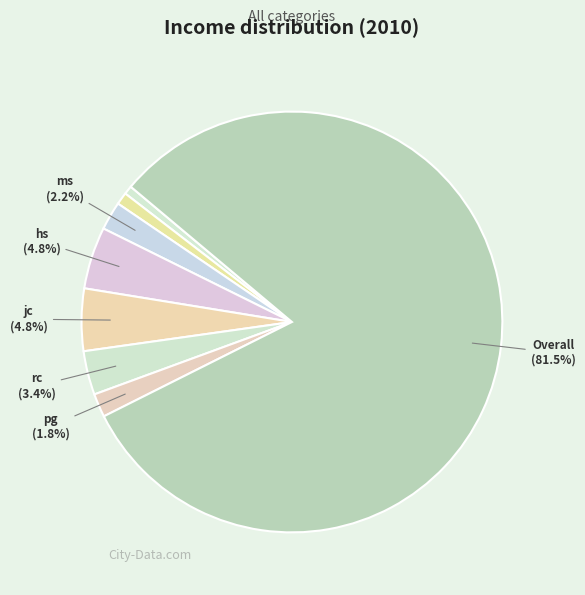

Rank the categories by value from highest to lowest.

Overall, jc, hs, rc, ms, pg, es, ul